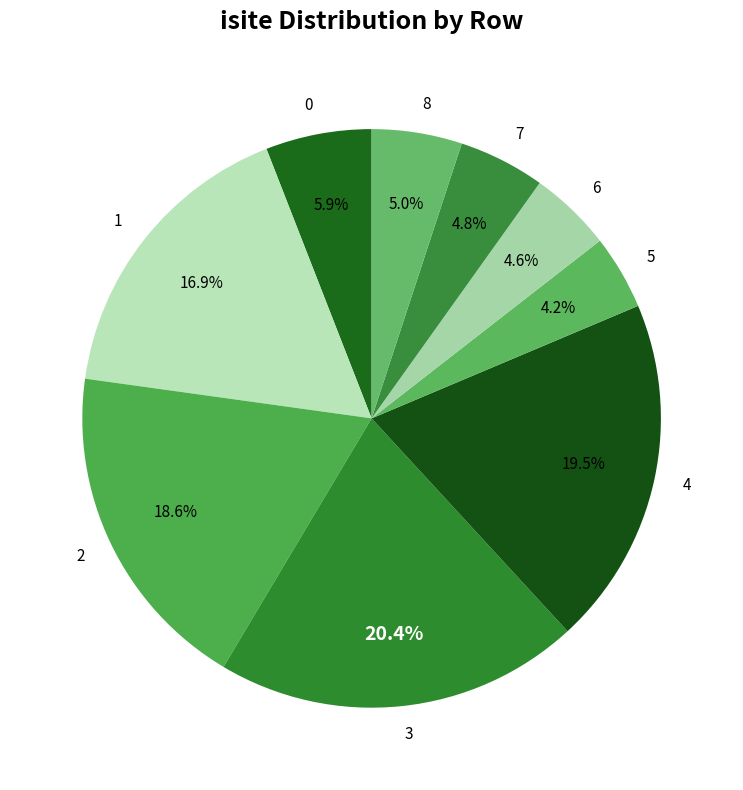

What is the ratio of the value at 5 to the value at 0?

0.7